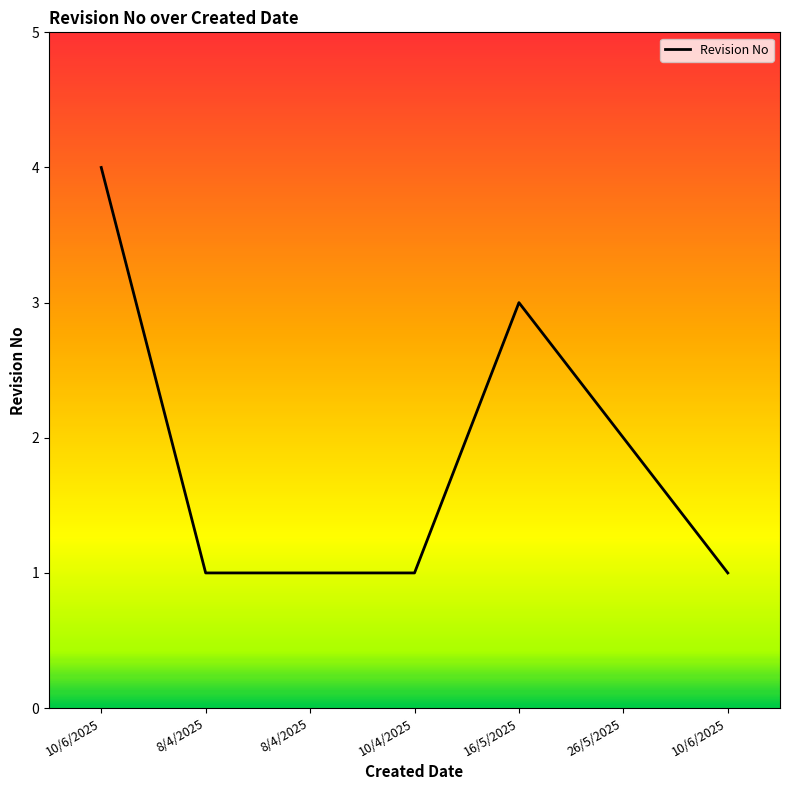

How many series are shown in this chart?

1